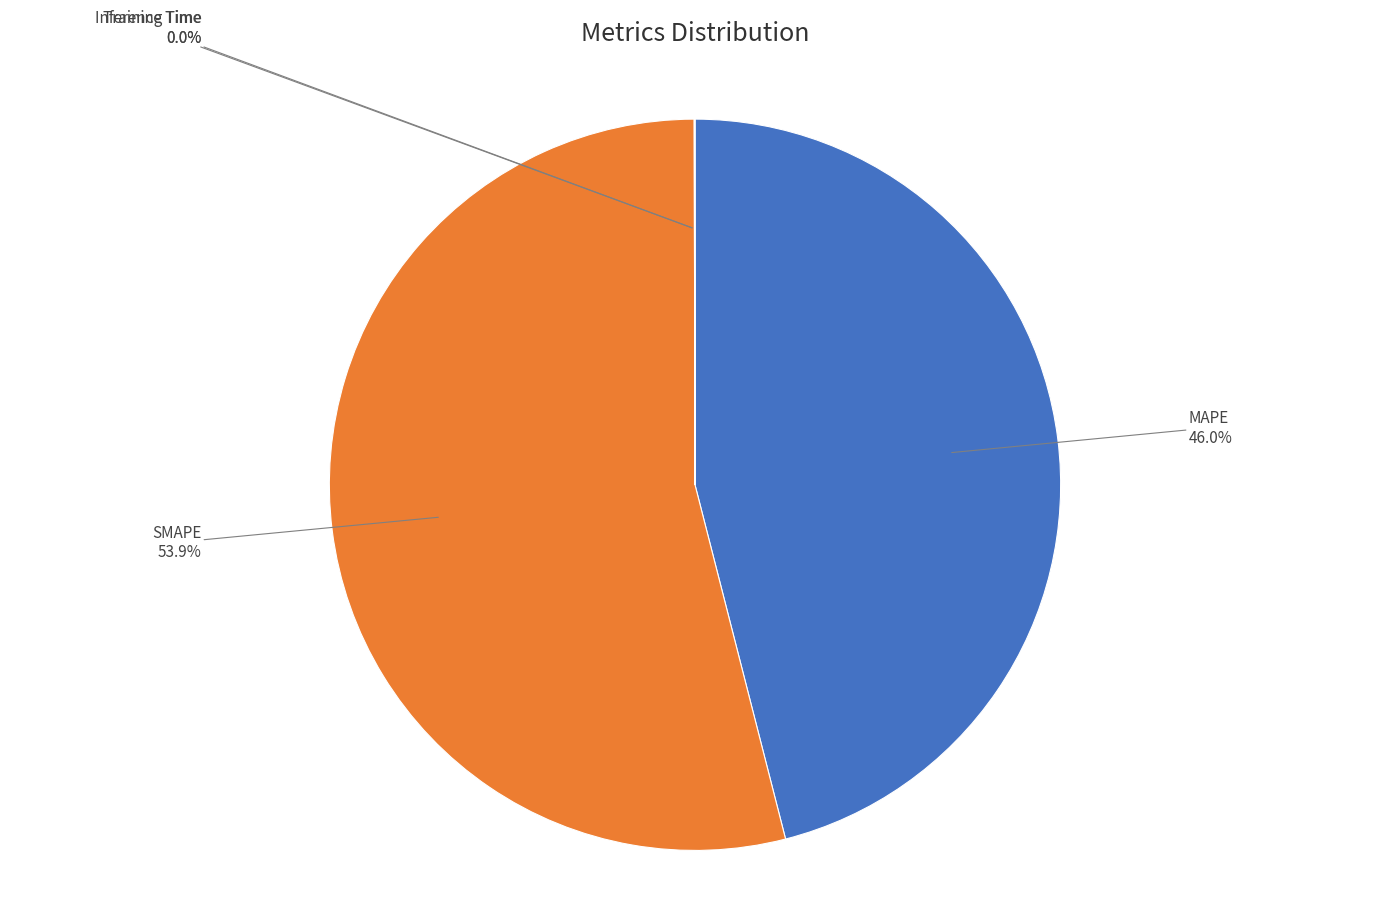

Is there a majority slice in this chart?

Yes